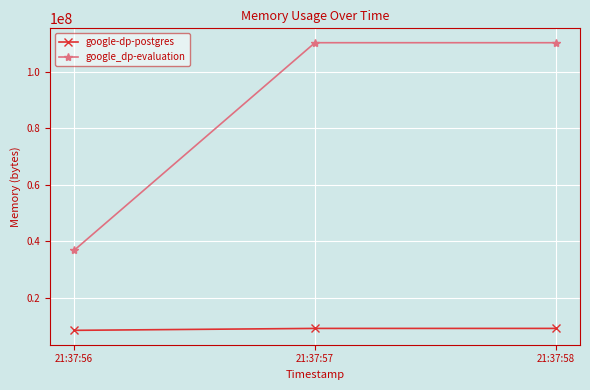

What is the greatest value displayed?

110223360